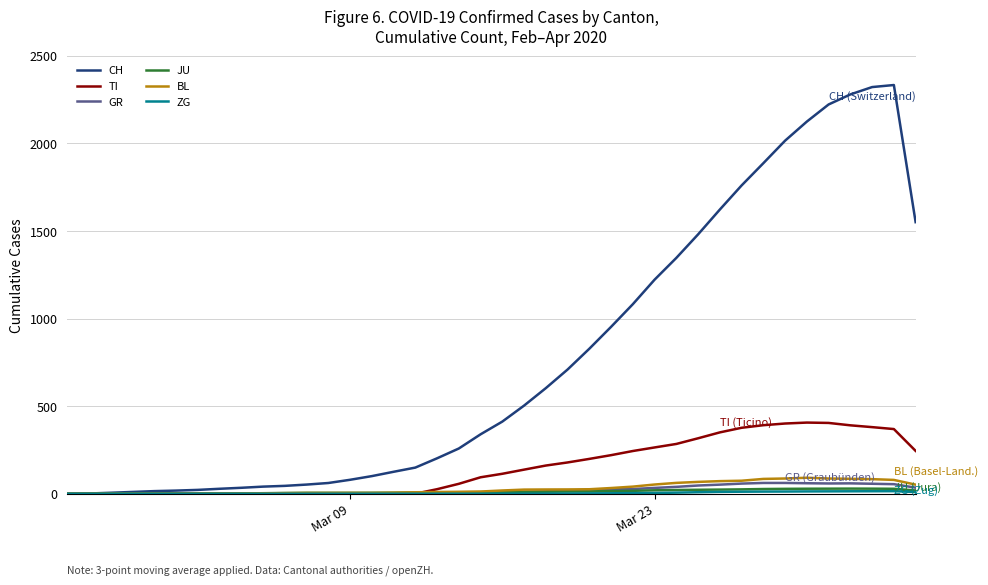

Which series has the largest range (max minus min)?

CH